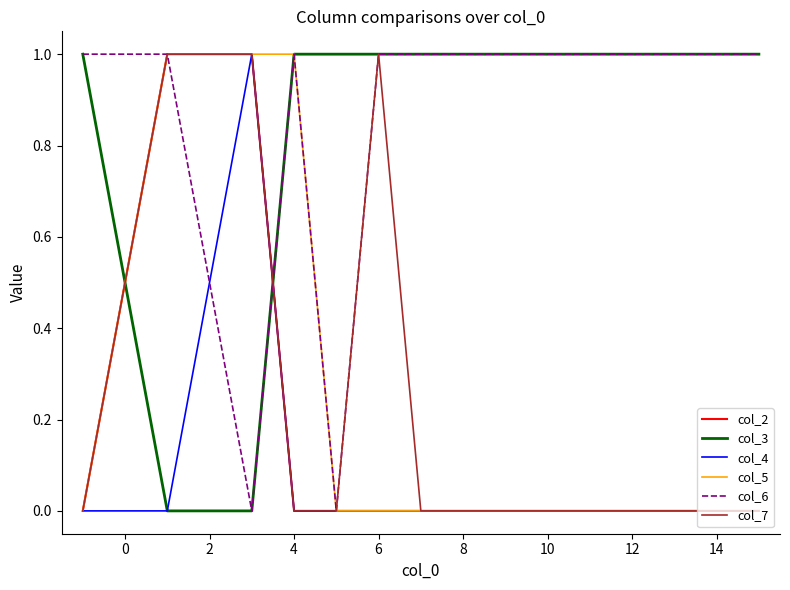

Is this an area chart (filled region under the line)?

No